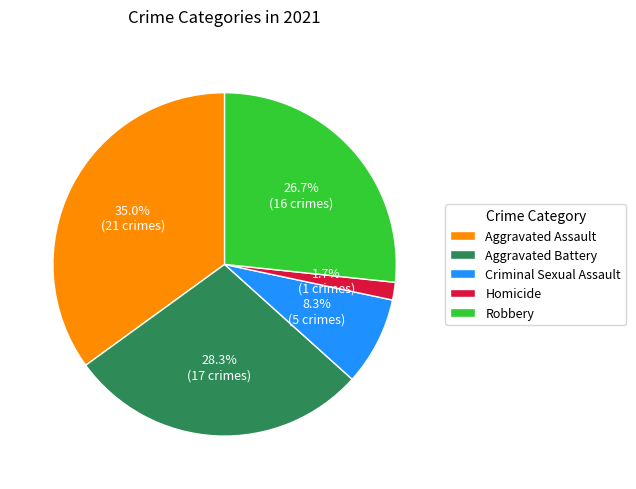

To the nearest percent, what is the combined percentage of Robbery and Criminal Sexual Assault?

35%